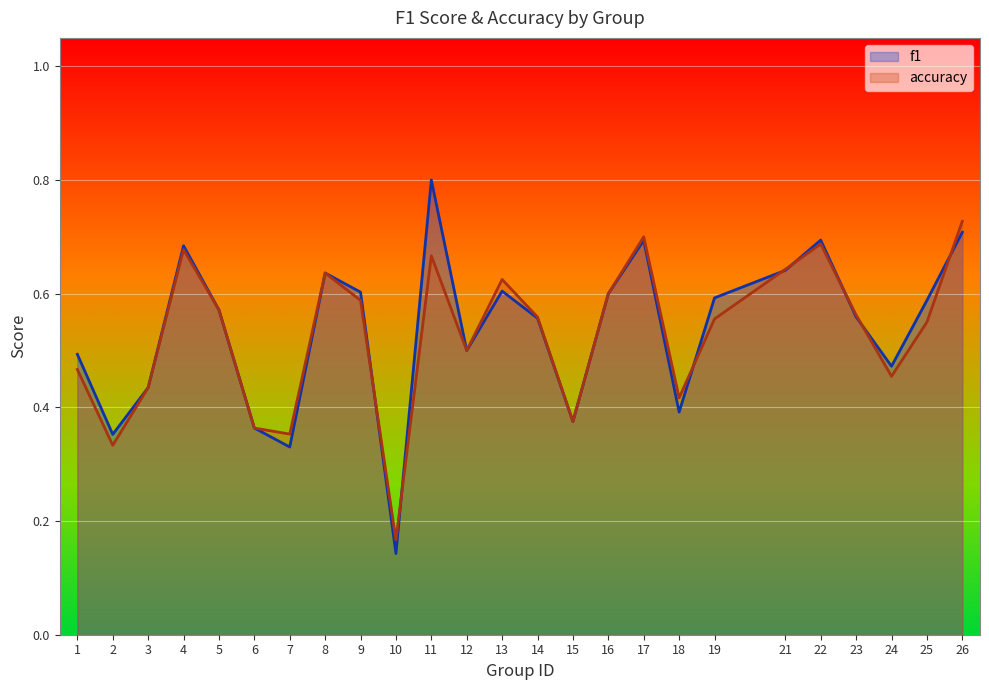

What are all the series names shown in the legend?

f1, accuracy